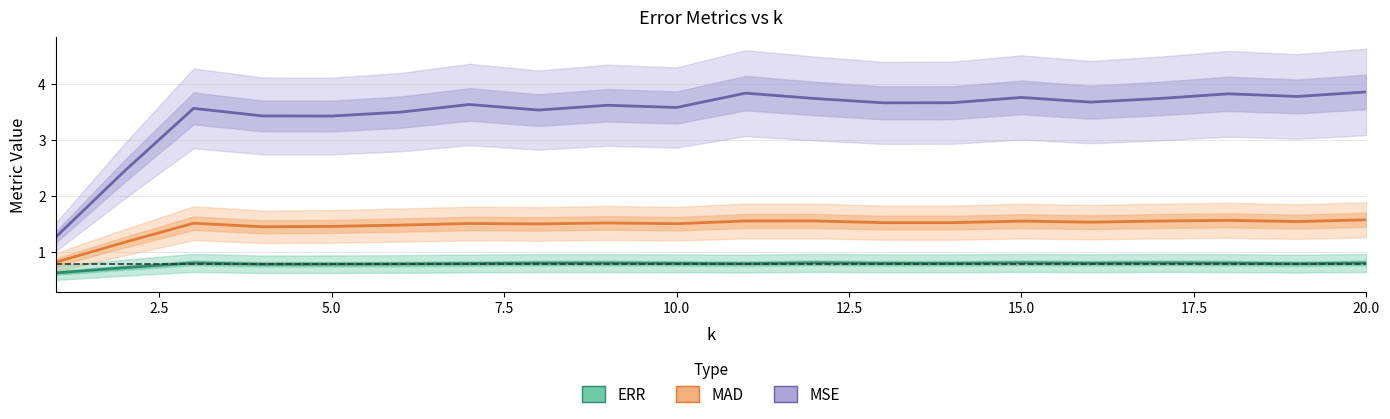

True or false: MAD has more than 2 points higher than both neighbors.

True